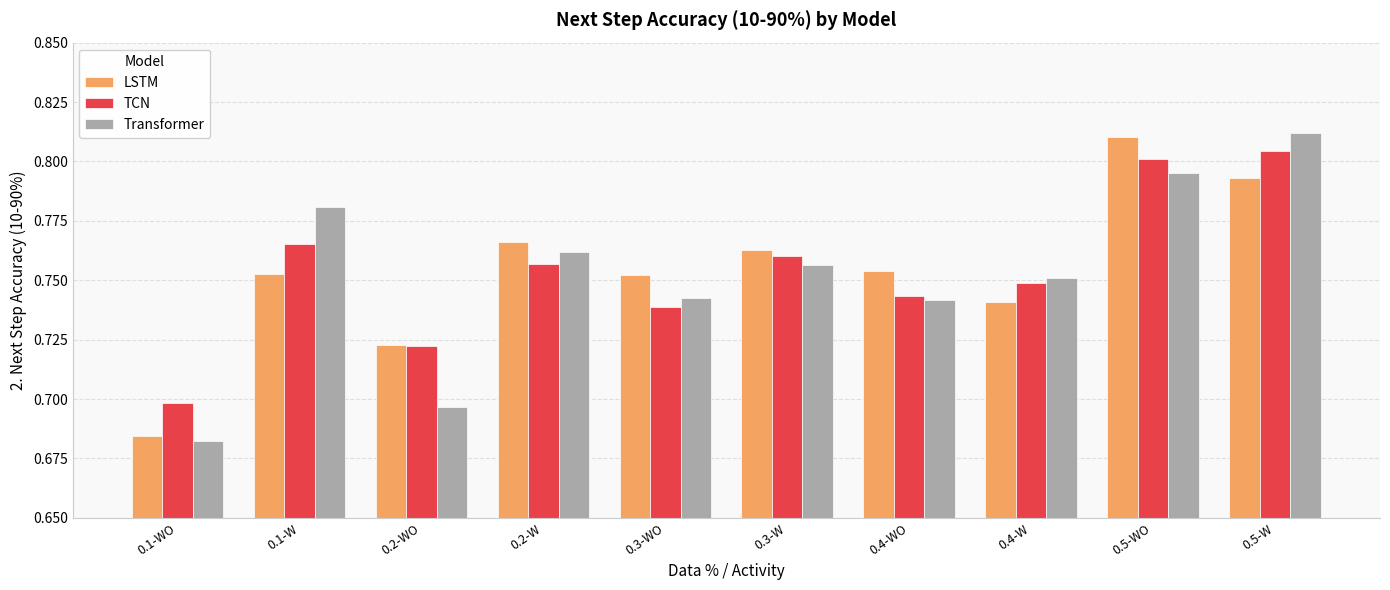

Count the Transformer values in the range 0 to 1.

10